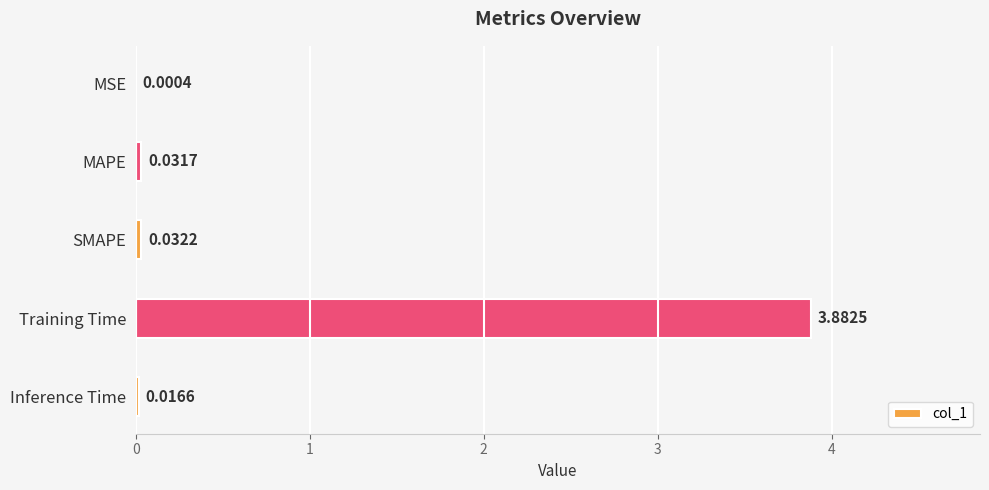

What is the sum of all values?

4.0